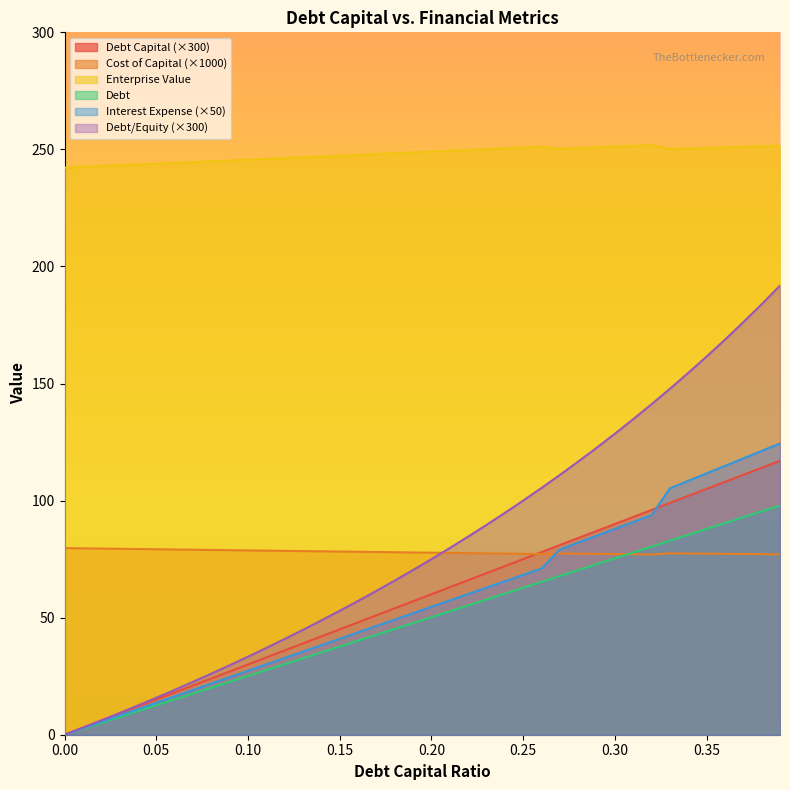

What position from the right is 0.27?

13